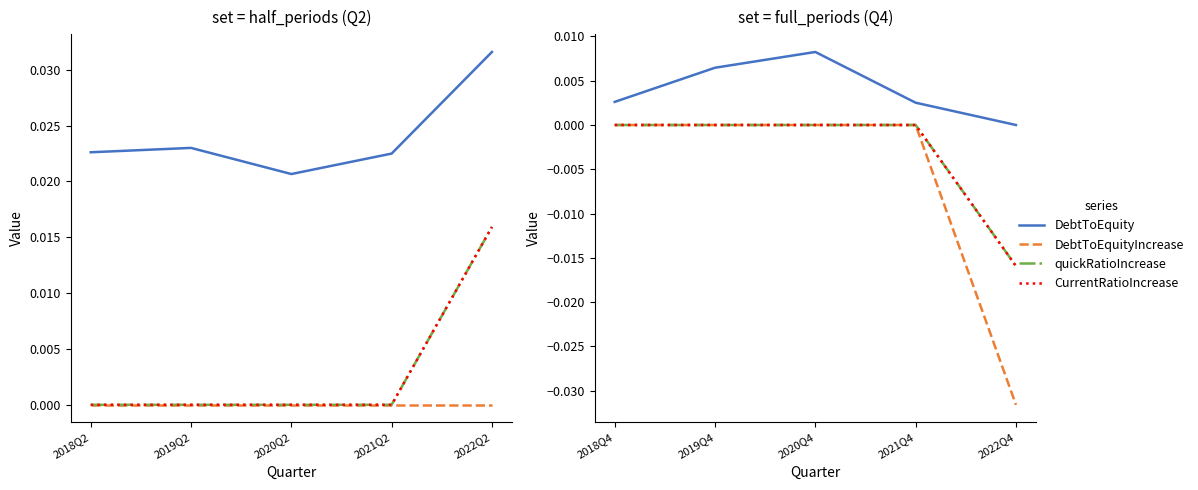

What are all the series names shown in the legend?

DebtToEquity, DebtToEquityIncrease, quickRatioIncrease, CurrentRatioIncrease